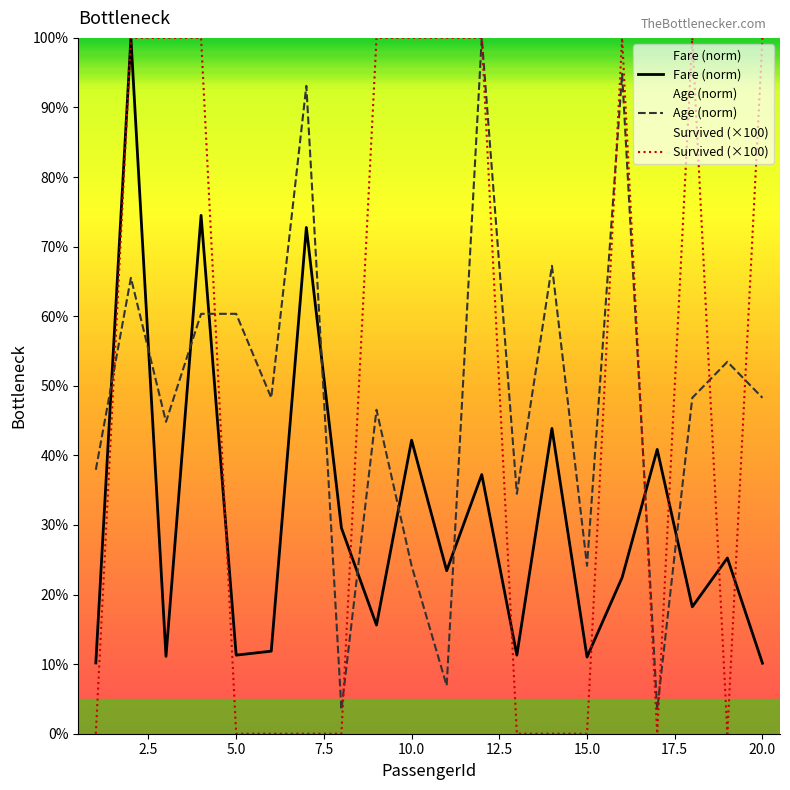

List the series in order of their peak value, highest first.

Fare, Age, Survived